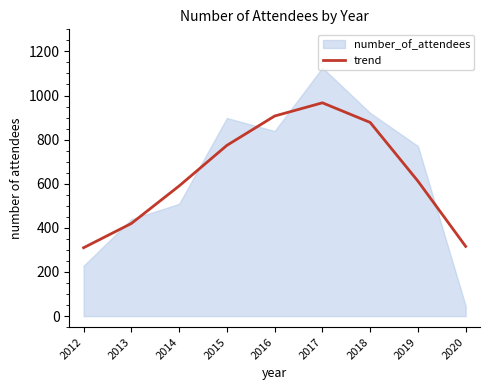

Is it true that trend equals 1245 at 2015?

False